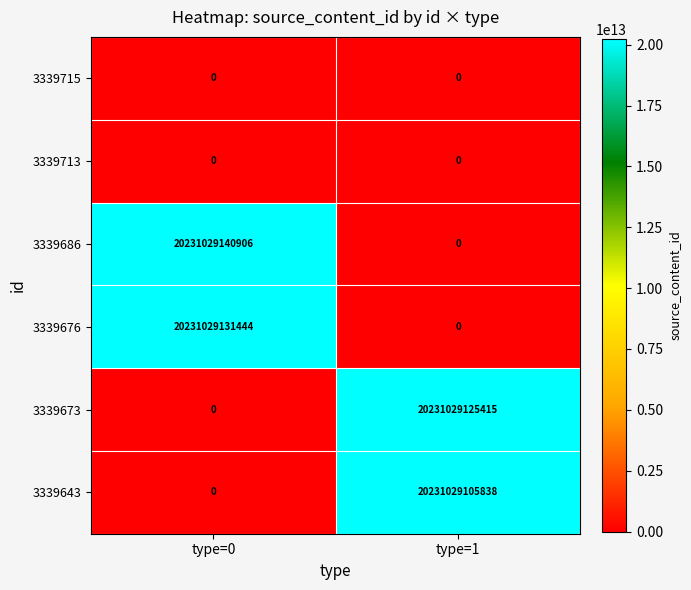

List the labels in order of 3339643 value, largest first.

type=1, type=0